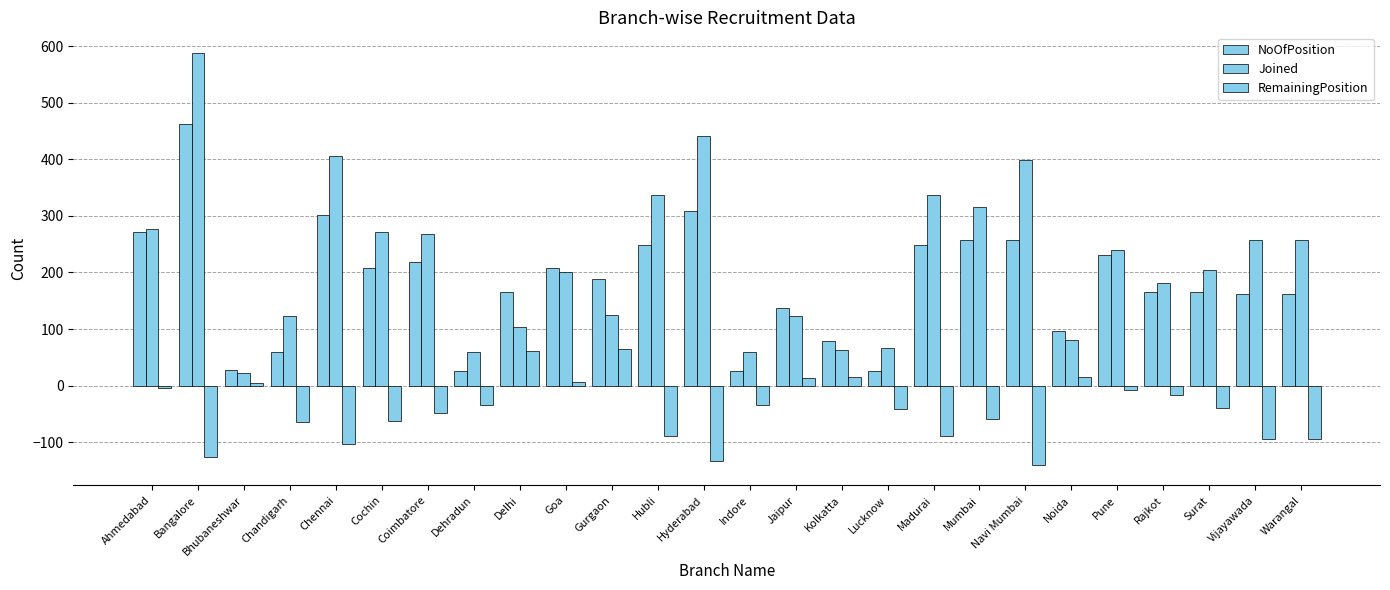

Count the number of data series in this chart.

3